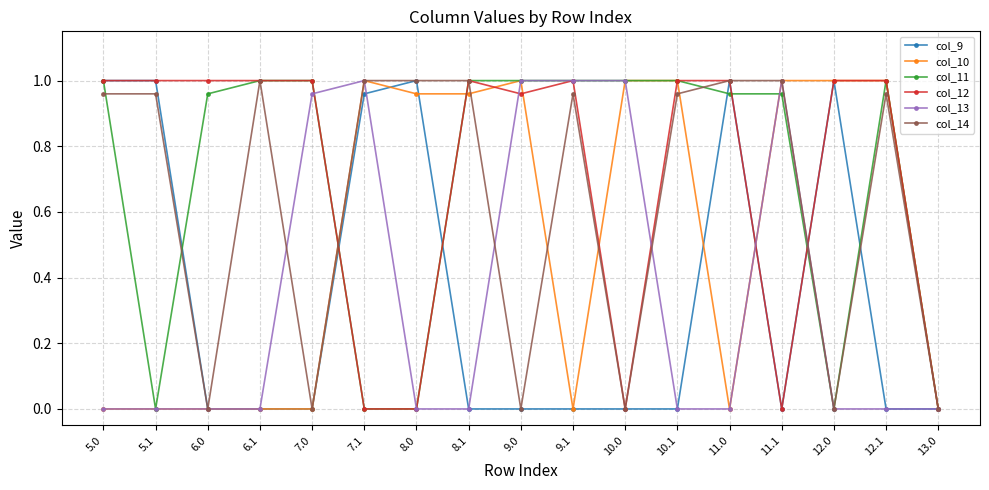

What is the label of the 2nd point from the left?

5.1